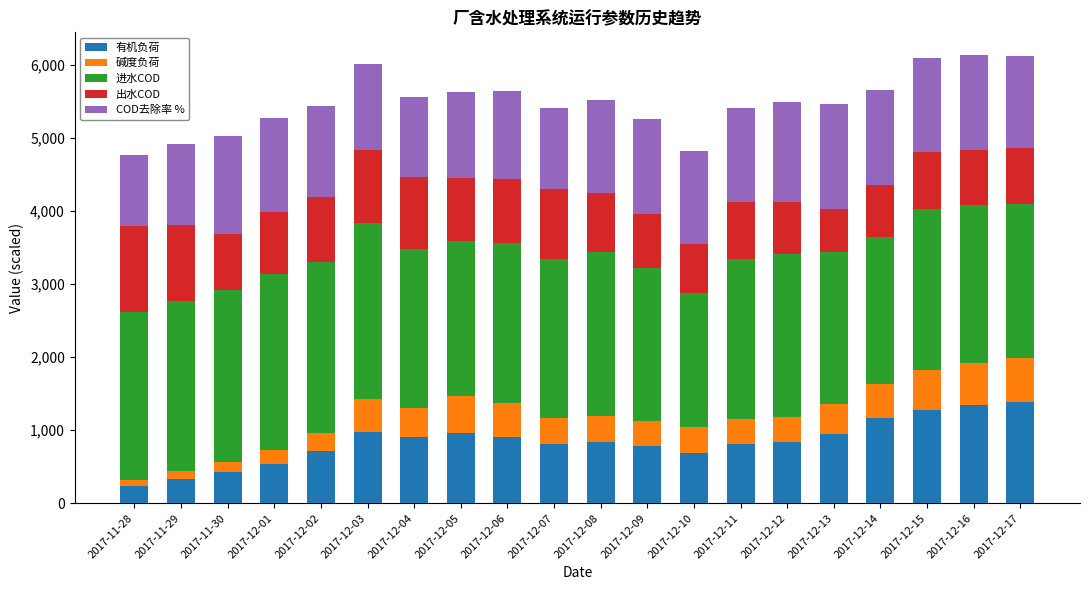

The value of 有机负荷 at 2017-11-30 is 145.6. True or false?

False